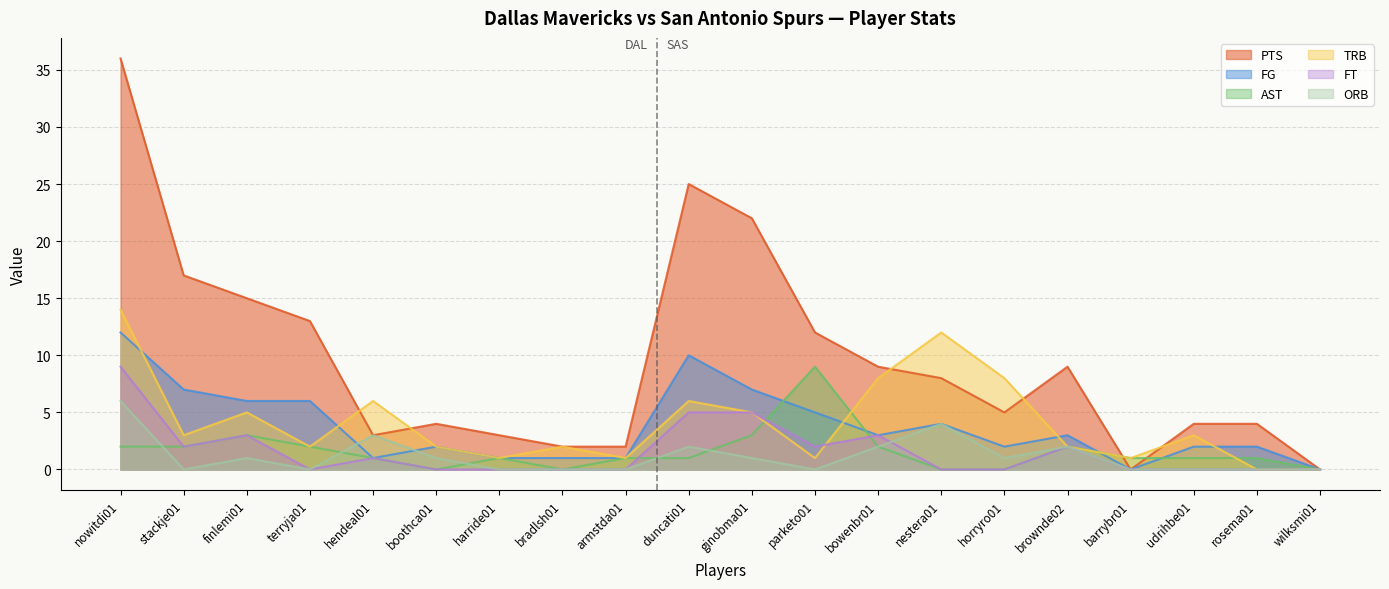

Rank the series at horryro01 from highest to lowest value.

TRB, PTS, FG, ORB, AST, FT